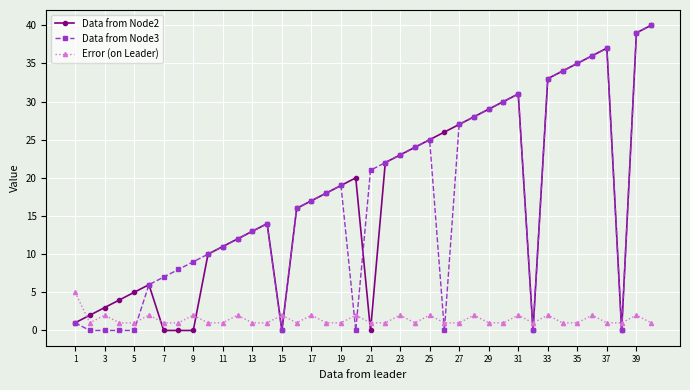

True or false: Error (on Leader) and Data from Node3 intersect in this chart.

True